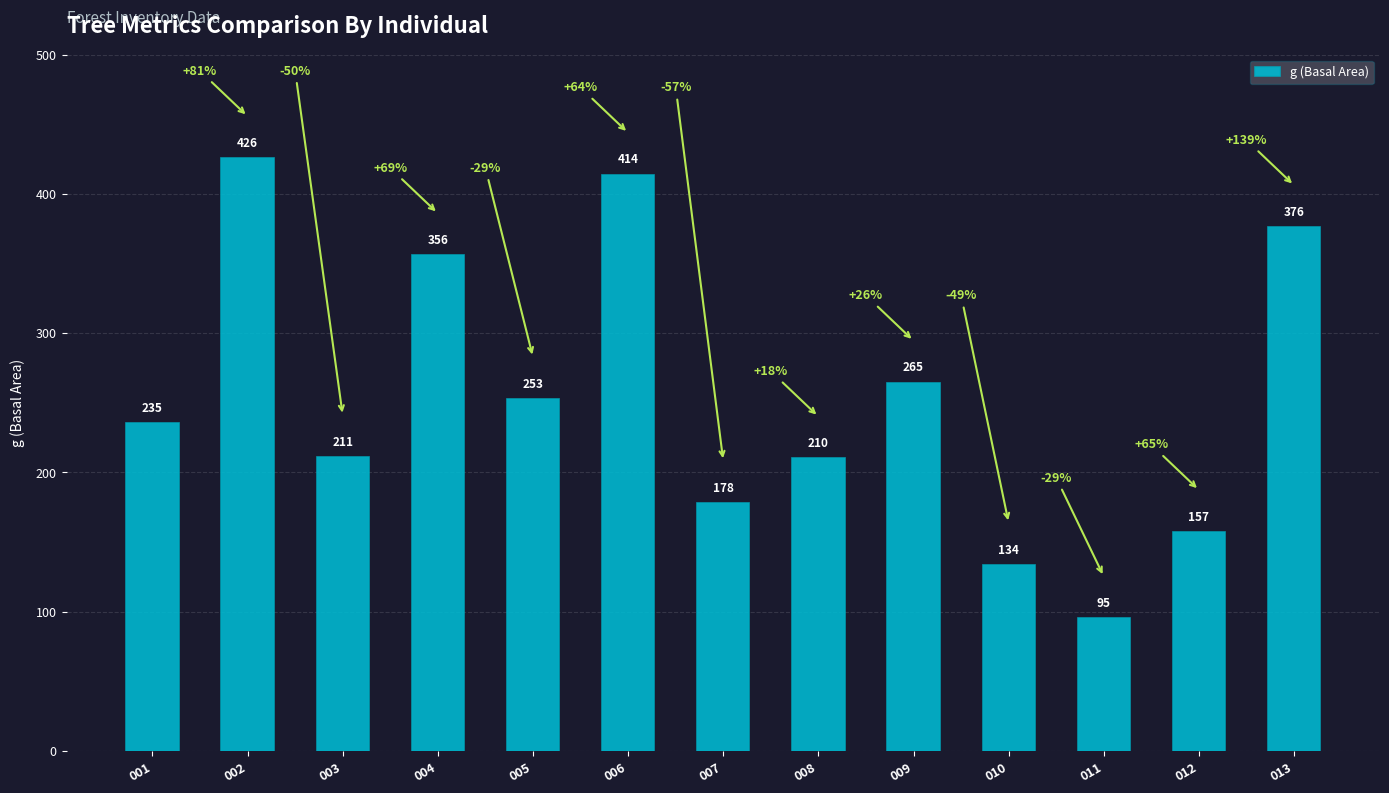

Which has a higher value, 002 or 013?

002